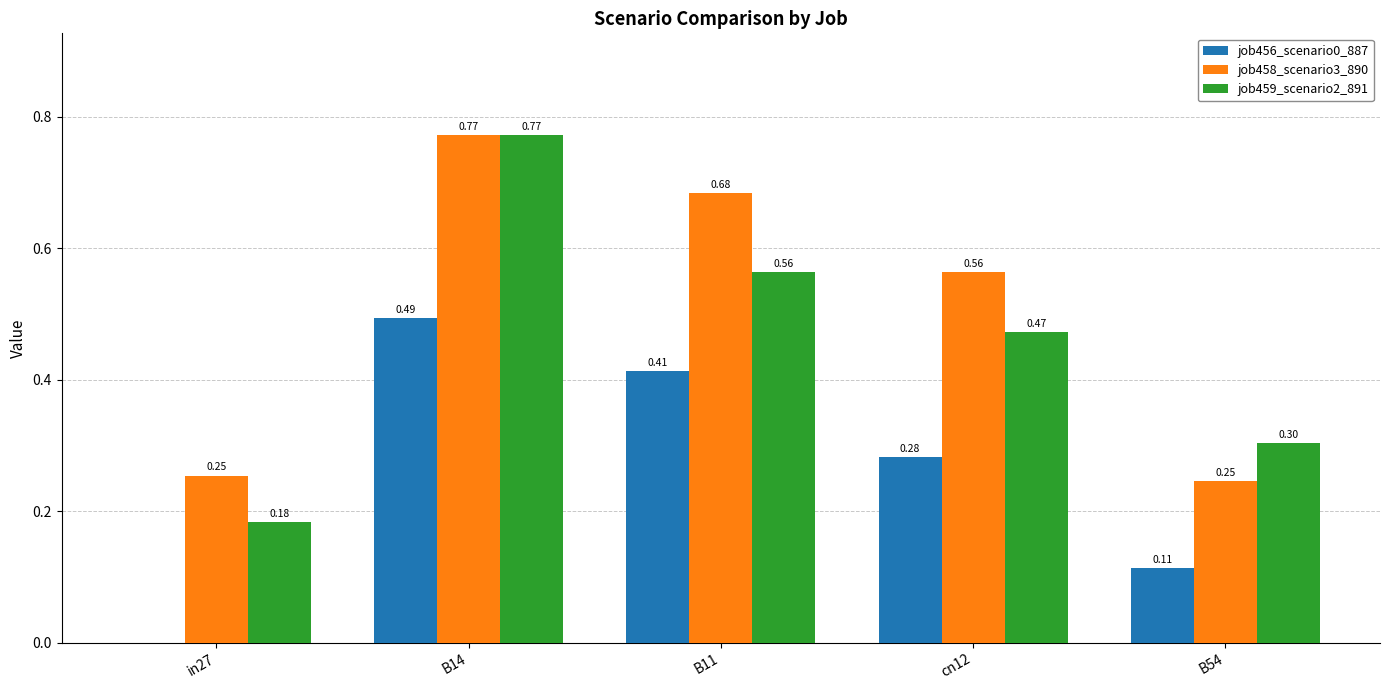

Which series changed the most between cn12 and B54?

job458_scenario3_890